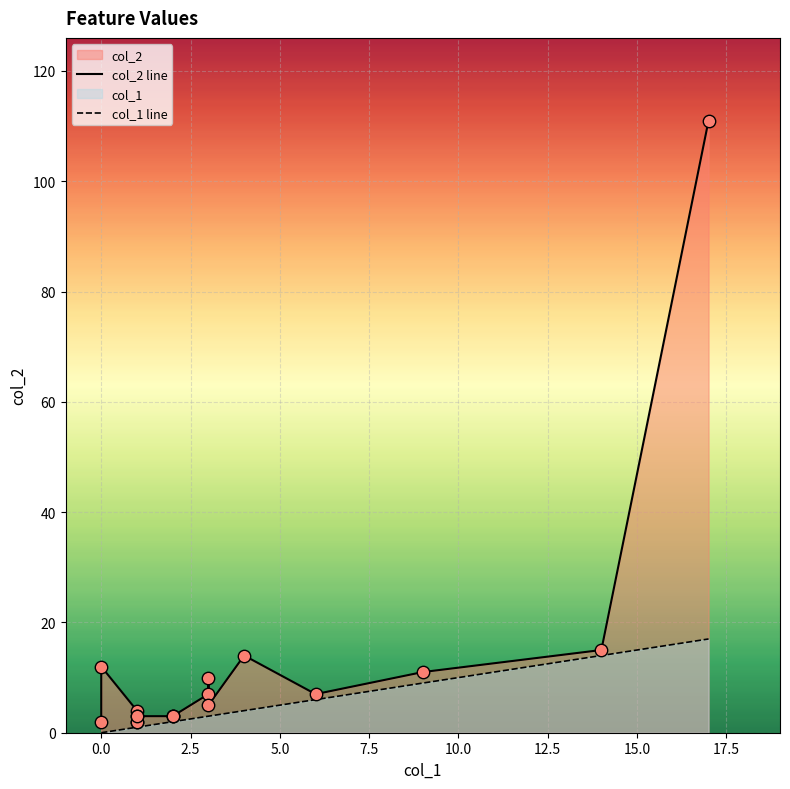

At how many categories does at least one series exceed 78?

1